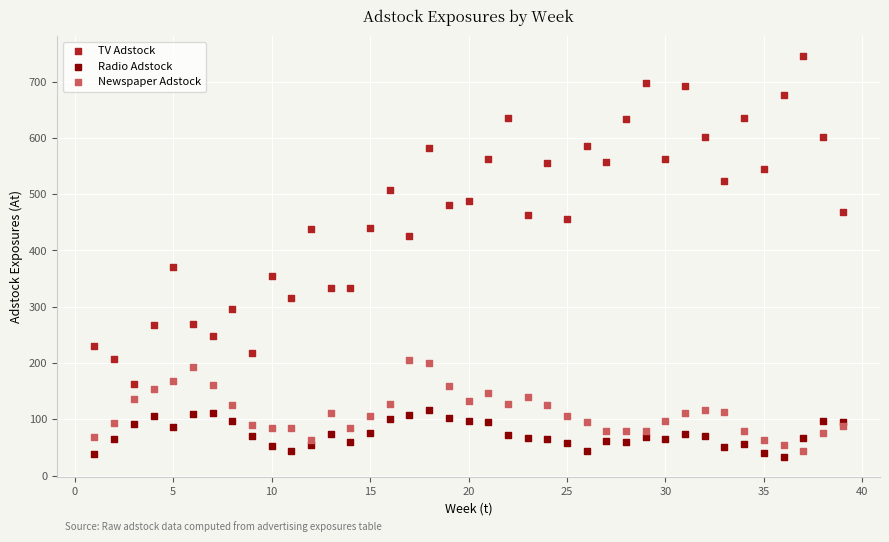

Which series has the largest Y range (max minus min)?

TV Adstock